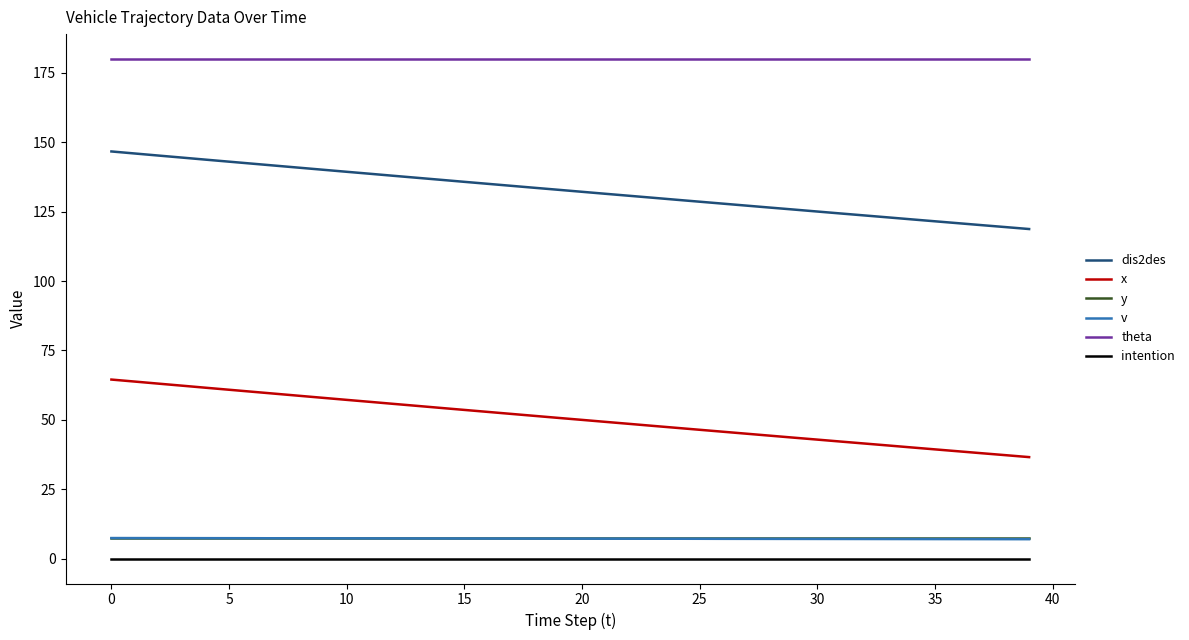

True or false: theta and dis2des intersect in this chart.

False